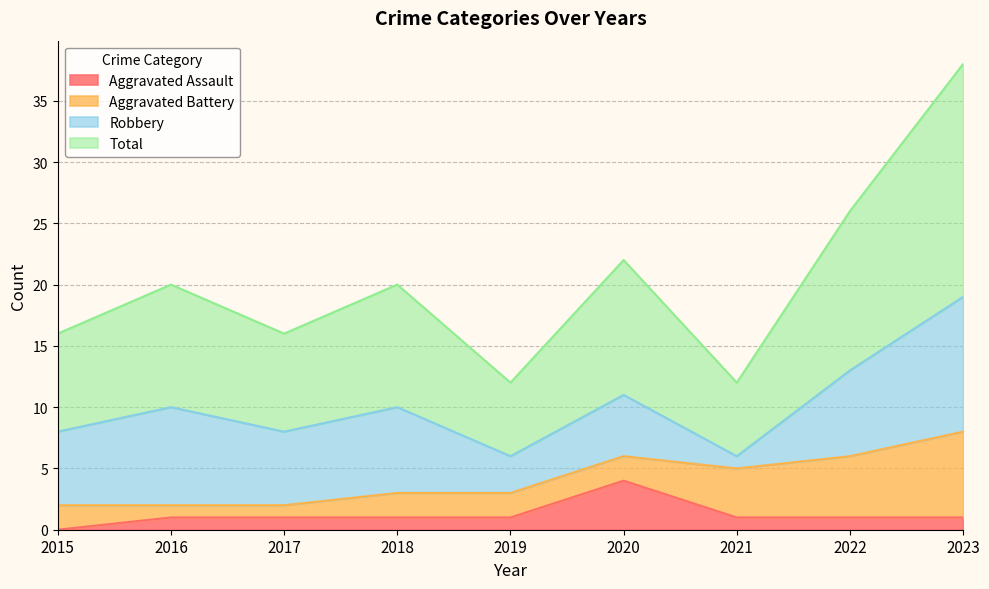

What are all the series names shown in the legend?

Aggravated Assault, Aggravated Battery, Robbery, Total